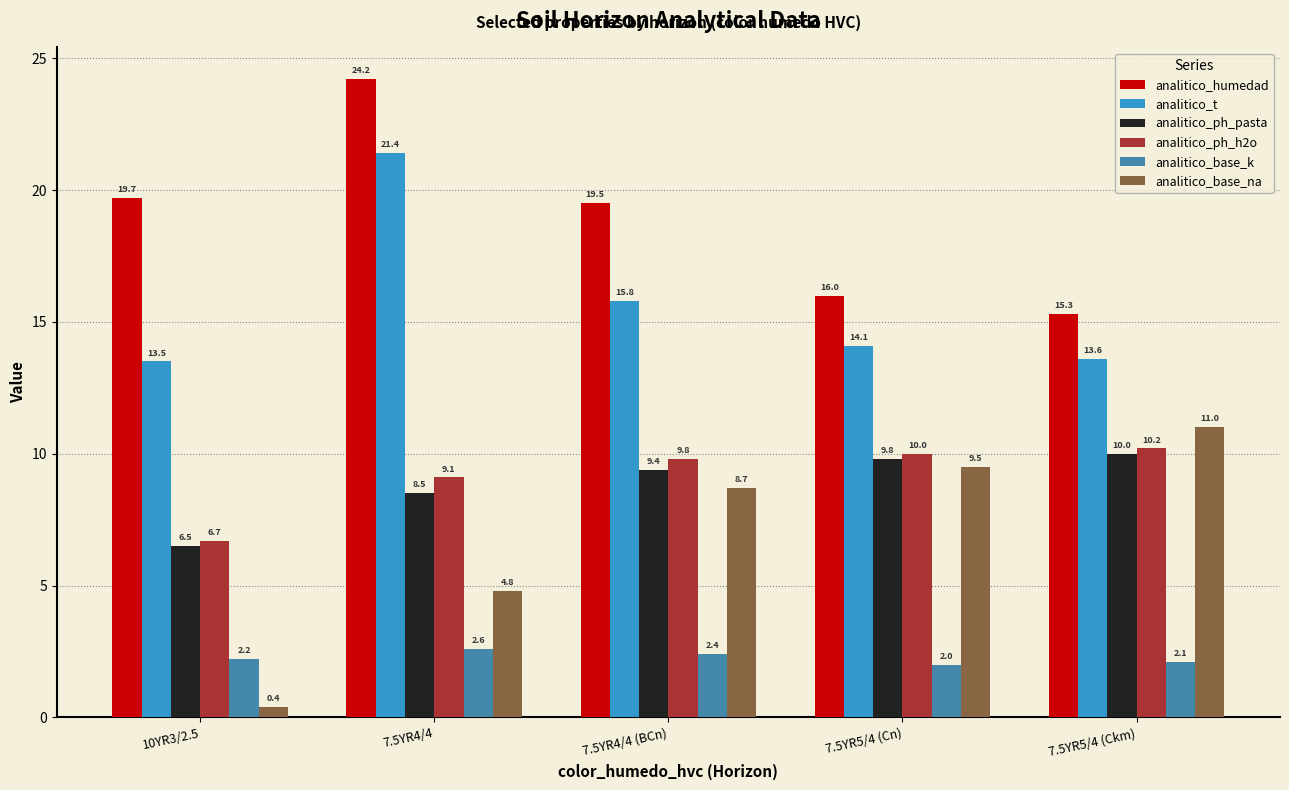

How many series are shown in this chart?

6